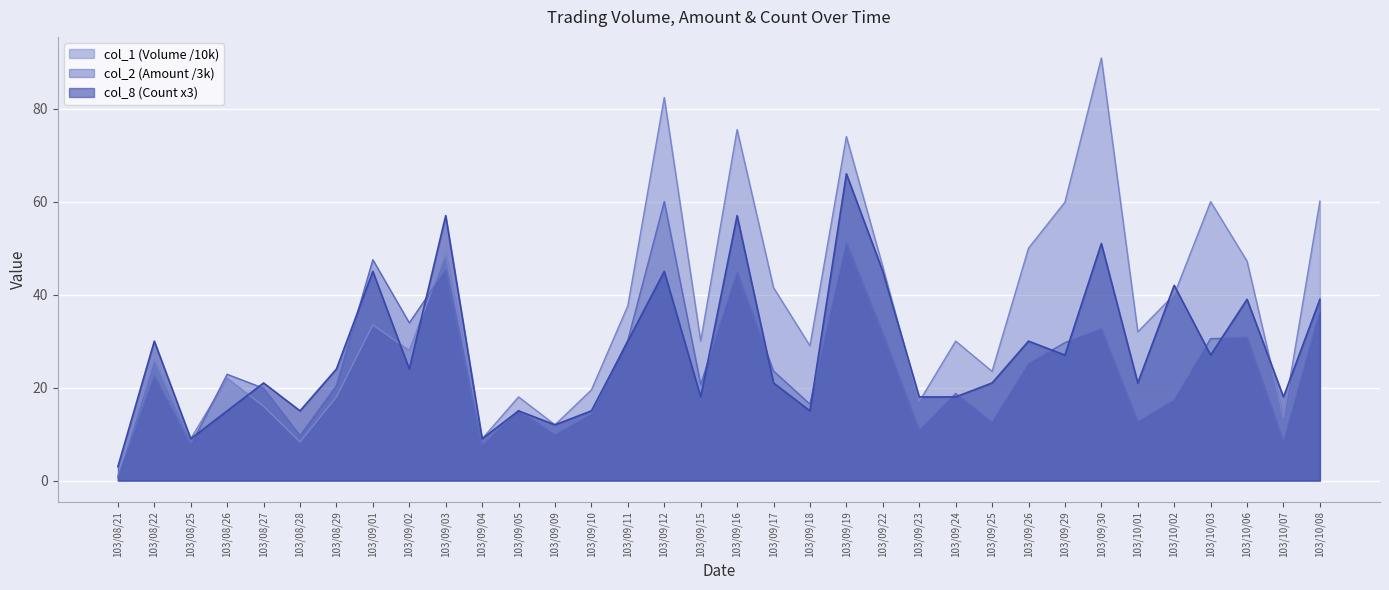

Reading left to right, what are all the values shown in this chart?

col_1 (Volume): 103/08/21=1.0	103/08/22=26.1	103/08/25=9.0	103/08/26=22.0	103/08/27=16.0	103/08/28=8.3	103/08/29=18.0	103/09/01=33.5	103/09/02=28.0	103/09/03=48.8	103/09/04=9.0	103/09/05=18.0	103/09/09=12.0	103/09/10=19.5	103/09/11=37.6	103/09/12=82.4	103/09/15=30.0	103/09/16=75.5	103/09/17=41.5	103/09/18=29.0	103/09/19=74.0	103/09/22=46.0	103/09/23=17.0	103/09/24=30.0	103/09/25=23.5	103/09/26=50.0	103/09/29=59.9	103/09/30=90.9	103/10/01=32.0	103/10/02=40.0	103/10/03=60.0	103/10/06=47.2	103/10/07=13.5	103/10/08=60.1
col_2 (Amount): 103/08/21=0.7	103/08/22=22.5	103/08/25=7.6	103/08/26=22.9	103/08/27=19.9	103/08/28=9.7	103/08/29=20.5	103/09/01=47.5	103/09/02=33.9	103/09/03=45.4	103/09/04=7.5	103/09/05=15.1	103/09/09=9.8	103/09/10=14.3	103/09/11=30.2	103/09/12=60.0	103/09/15=20.7	103/09/16=44.9	103/09/17=23.6	103/09/18=16.4	103/09/19=51.2	103/09/22=31.6	103/09/23=10.8	103/09/24=18.7	103/09/25=12.5	103/09/26=25.2	103/09/29=29.7	103/09/30=32.6	103/10/01=12.6	103/10/02=17.3	103/10/03=30.5	103/10/06=30.8	103/10/07=8.3	103/10/08=36.6
col_8 (Count): 103/08/21=3.0	103/08/22=30.0	103/08/25=9.0	103/08/26=15.0	103/08/27=21.0	103/08/28=15.0	103/08/29=24.0	103/09/01=45.0	103/09/02=24.0	103/09/03=57.0	103/09/04=9.0	103/09/05=15.0	103/09/09=12.0	103/09/10=15.0	103/09/11=30.0	103/09/12=45.0	103/09/15=18.0	103/09/16=57.0	103/09/17=21.0	103/09/18=15.0	103/09/19=66.0	103/09/22=45.0	103/09/23=18.0	103/09/24=18.0	103/09/25=21.0	103/09/26=30.0	103/09/29=27.0	103/09/30=51.0	103/10/01=21.0	103/10/02=42.0	103/10/03=27.0	103/10/06=39.0	103/10/07=18.0	103/10/08=39.0